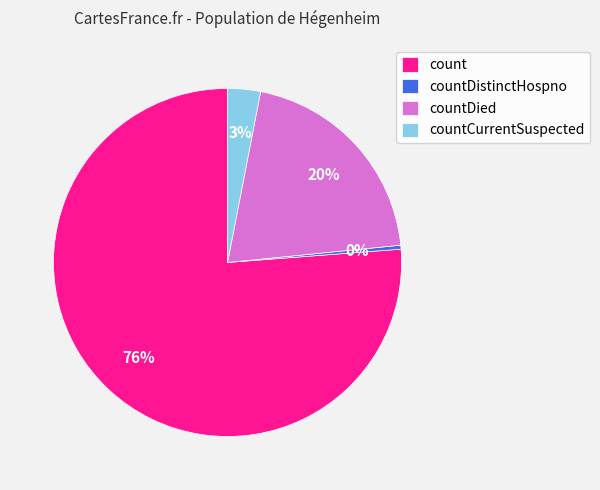

How many segments does this pie chart have?

4